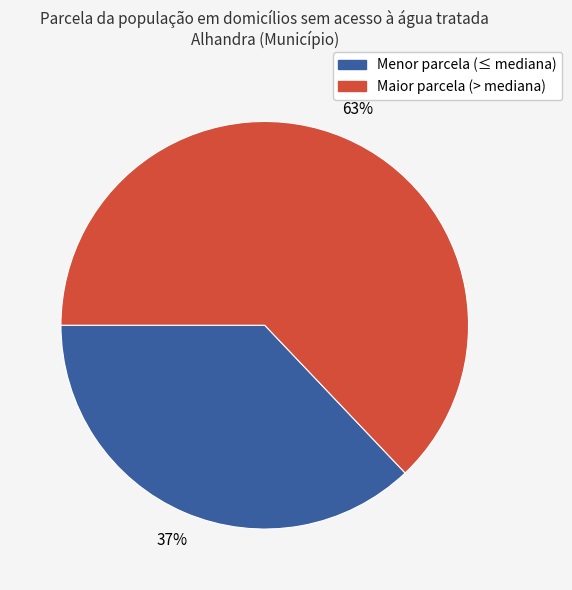

Is there a majority slice in this chart?

Yes